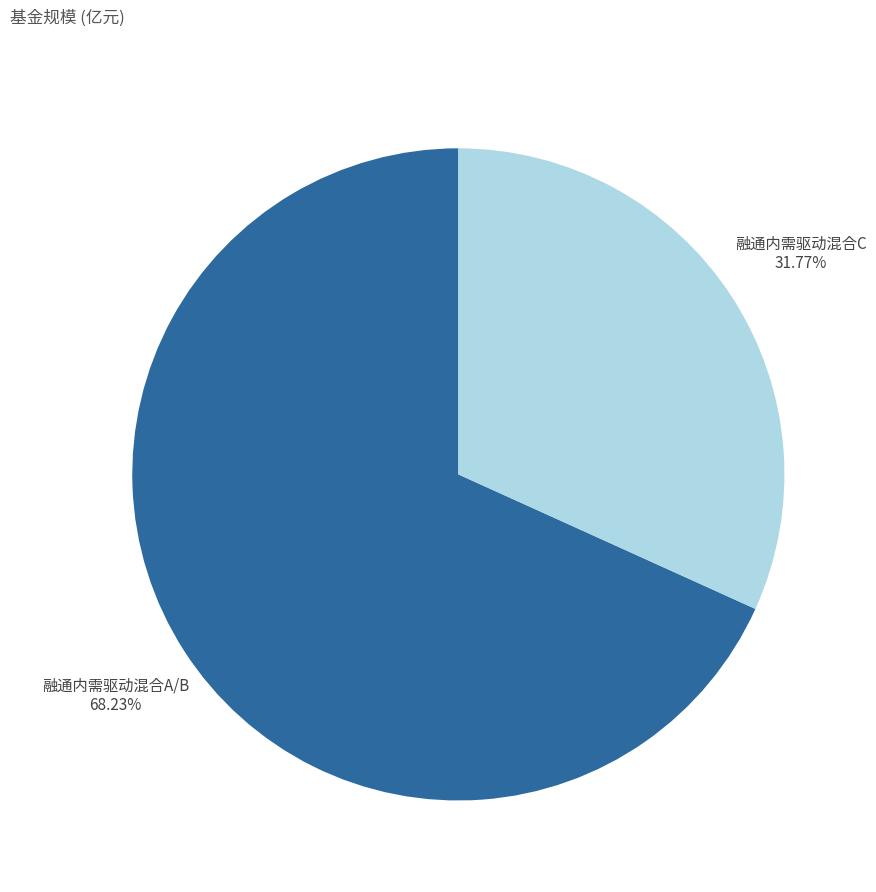

Which has a higher value, 融通内需驱动混合A/B or 融通内需驱动混合C?

融通内需驱动混合A/B